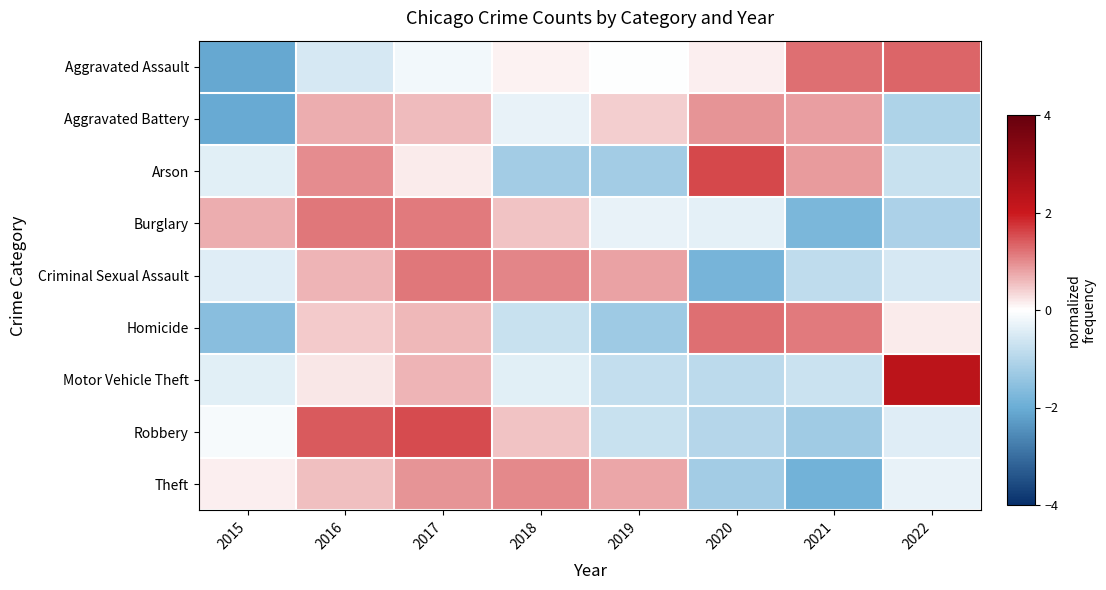

Reading left to right, what are all the values shown in this chart?

Aggravated Assault: 2015=-2.1	2016=-0.5	2017=-0.2	2018=0.1	2019=-0.0	2020=0.1	2021=1.2	2022=1.3
Aggravated Battery: 2015=-2.1	2016=0.7	2017=0.6	2018=-0.3	2019=0.4	2020=0.9	2021=0.8	2022=-1.1
Arson: 2015=-0.4	2016=1.0	2017=0.2	2018=-1.2	2019=-1.2	2020=1.6	2021=0.9	2022=-0.7
Burglary: 2015=0.7	2016=1.2	2017=1.2	2018=0.5	2019=-0.3	2020=-0.4	2021=-1.8	2022=-1.1
Criminal Sexual Assault: 2015=-0.4	2016=0.6	2017=1.2	2018=1.1	2019=0.8	2020=-1.8	2021=-0.9	2022=-0.5
Homicide: 2015=-1.6	2016=0.4	2017=0.6	2018=-0.7	2019=-1.3	2020=1.2	2021=1.1	2022=0.2
Motor Vehicle Theft: 2015=-0.4	2016=0.2	2017=0.6	2018=-0.4	2019=-0.8	2020=-0.9	2021=-0.7	2022=2.3
Robbery: 2015=-0.1	2016=1.4	2017=1.5	2018=0.5	2019=-0.7	2020=-1.0	2021=-1.3	2022=-0.4
Theft: 2015=0.1	2016=0.5	2017=0.9	2018=1.0	2019=0.8	2020=-1.2	2021=-1.9	2022=-0.3